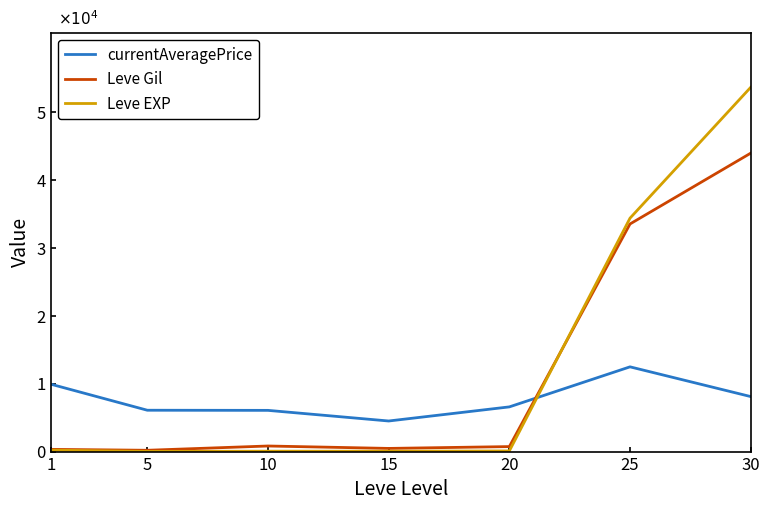

Where do currentAveragePrice and Leve Gil first cross each other?

20 and 25